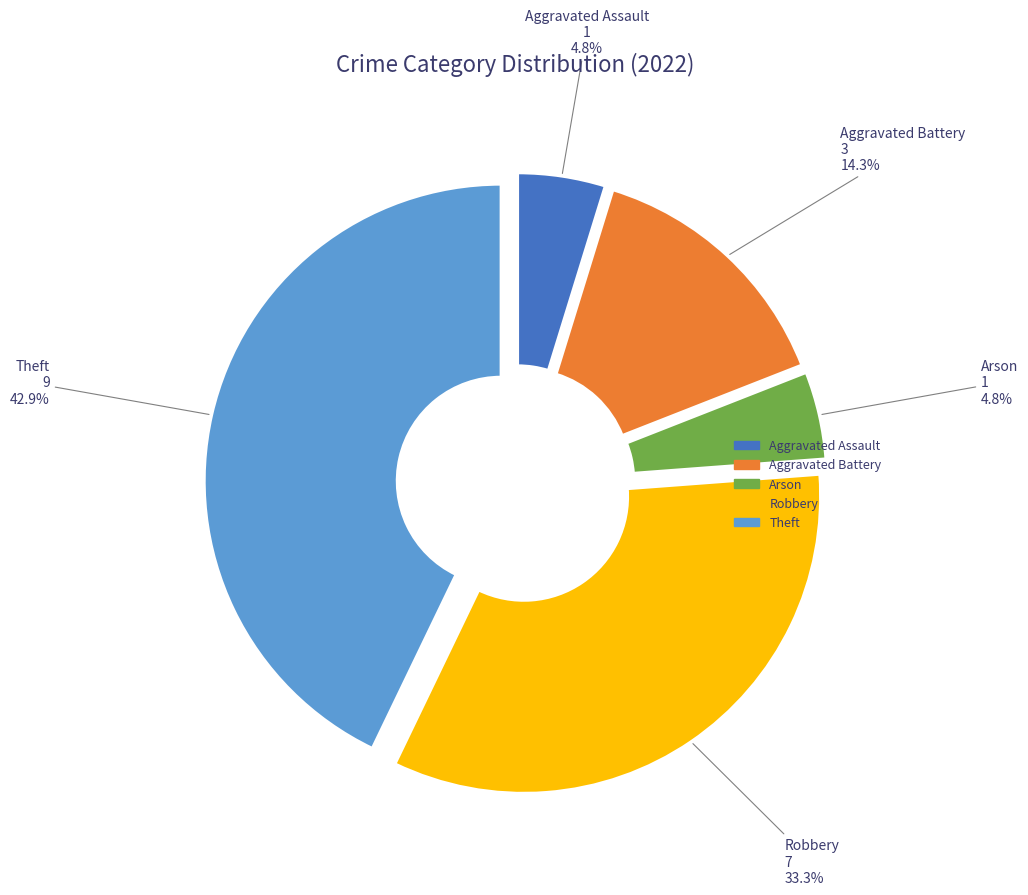

To the nearest percent, what portion does Aggravated Battery represent?

14%